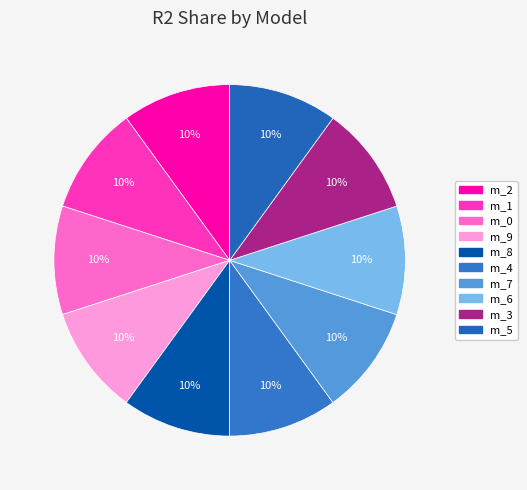

Is there a majority slice in this chart?

No